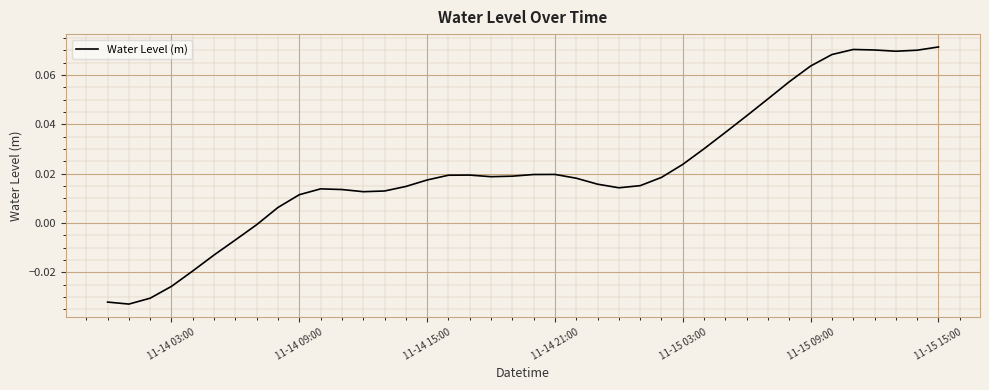

Reading left to right, what are all the values shown in this chart?

-0.0	-0.0	-0.0	-0.0	-0.0	-0.0	-0.0	-0.0	0.0	0.0	0.0	0.0	0.0	0.0	0.0	0.0	0.0	0.0	0.0	0.0	0.0	0.0	0.0	0.0	0.0	0.0	0.0	0.0	0.0	0.0	0.0	0.1	0.1	0.1	0.1	0.1	0.1	0.1	0.1	0.1